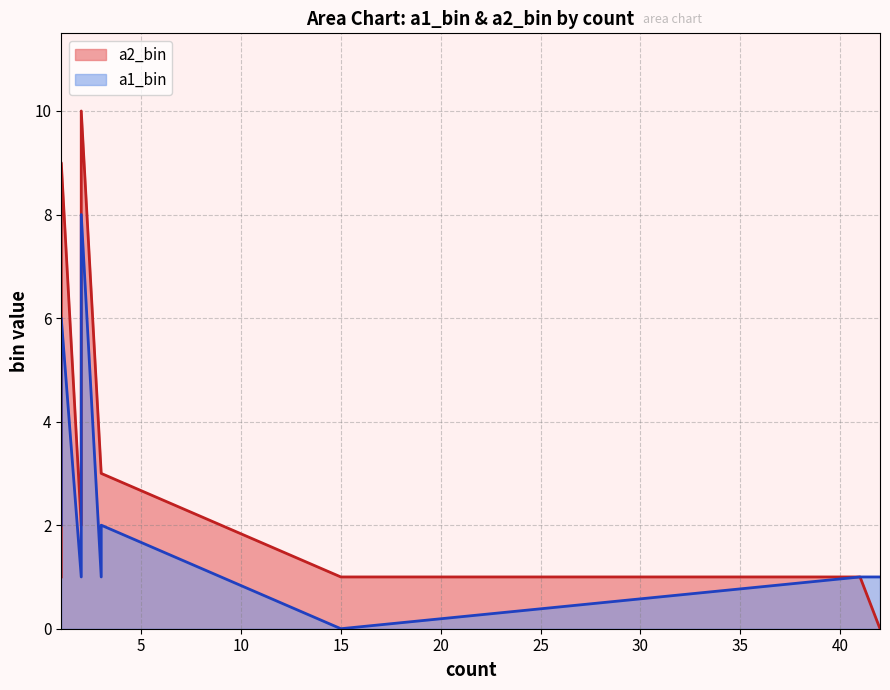

What are all the series names shown in the legend?

a2_bin, a1_bin